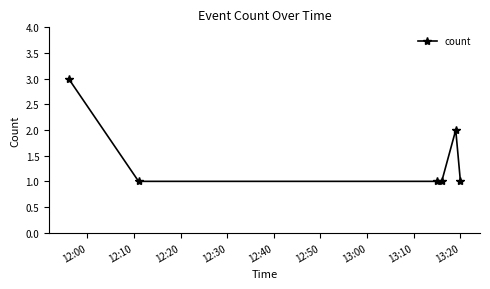

How many lines are shown in the chart?

1